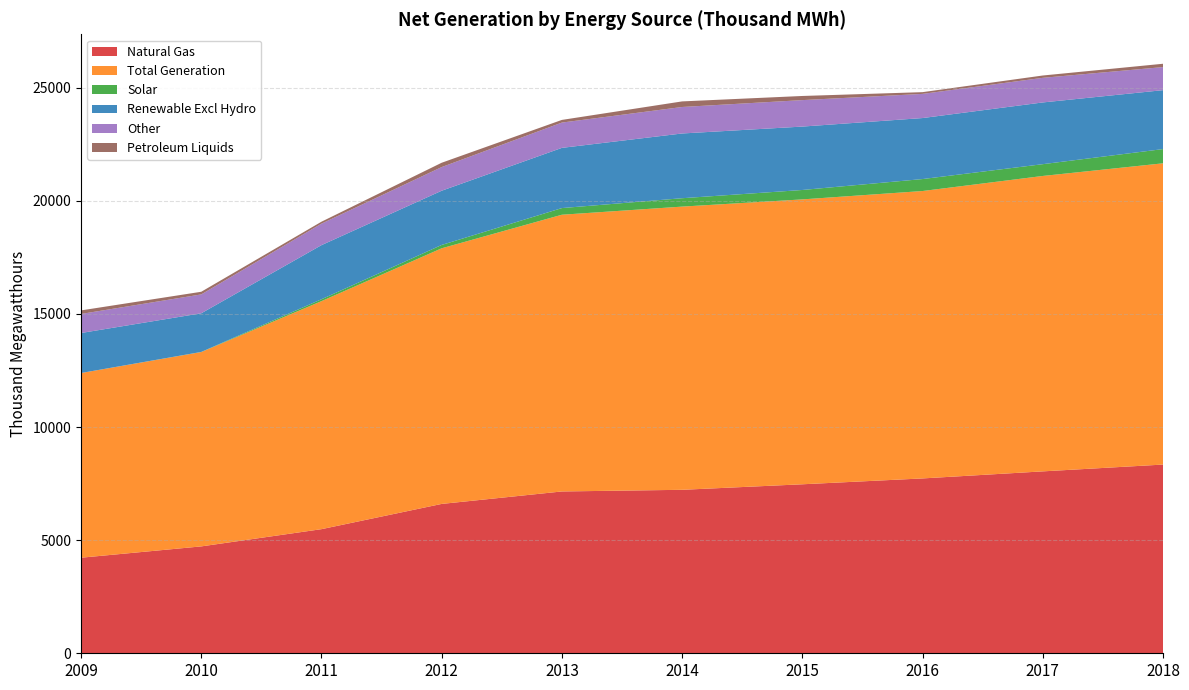

Reading left to right, extract all data points from this chart.

Natural Gas: 2009=4225.0	2010=4725.0	2011=5487.0	2012=6603.0	2013=7154.0	2014=7227.0	2015=7471.0	2016=7730.0	2017=8042.0	2018=8343.0
Total Generation: 2009=8165.0	2010=8592.0	2011=10080.0	2012=11301.0	2013=12234.0	2014=12520.0	2015=12595.0	2016=12706.0	2017=13060.0	2018=13318.0
Solar: 2009=0.0	2010=5.0	2011=84.0	2012=148.0	2013=294.0	2014=371.0	2015=416.0	2016=529.0	2017=521.0	2018=629.0
Renewable Excl Hydro: 2009=1769.0	2010=1709.0	2011=2392.0	2012=2397.0	2013=2662.0	2014=2862.0	2015=2803.0	2016=2697.0	2017=2729.0	2018=2605.0
Other: 2009=842.0	2010=834.0	2011=950.0	2012=1046.0	2013=1118.0	2014=1171.0	2015=1170.0	2016=1068.0	2017=1088.0	2018=1020.0
Petroleum Liquids: 2009=157.0	2010=117.0	2011=86.0	2012=191.0	2013=118.0	2014=247.0	2015=183.0	2016=77.0	2017=103.0	2018=147.0